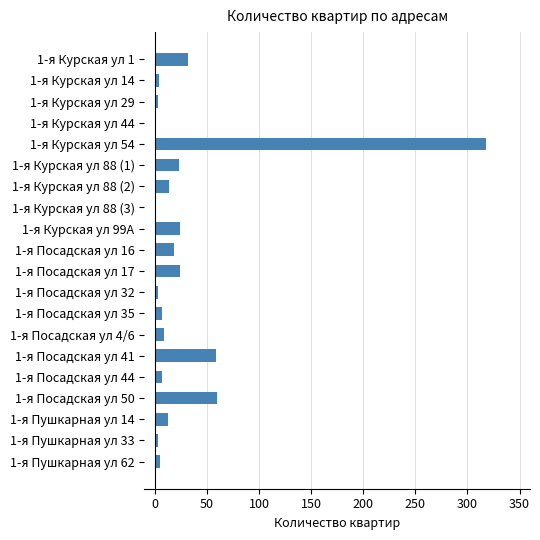

Which label corresponds to the largest value in the chart?

1-я Курская ул 54